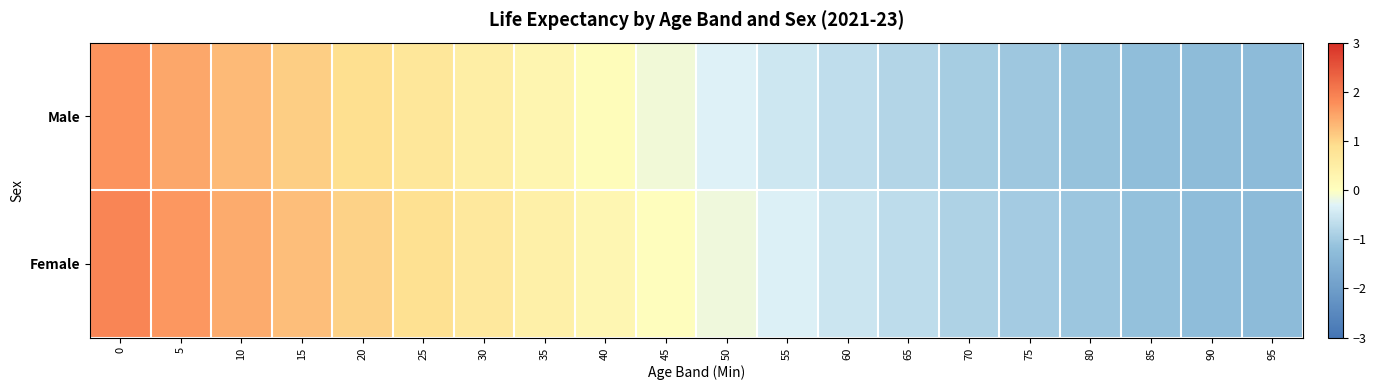

Which has a higher value, 95 or 25?

25